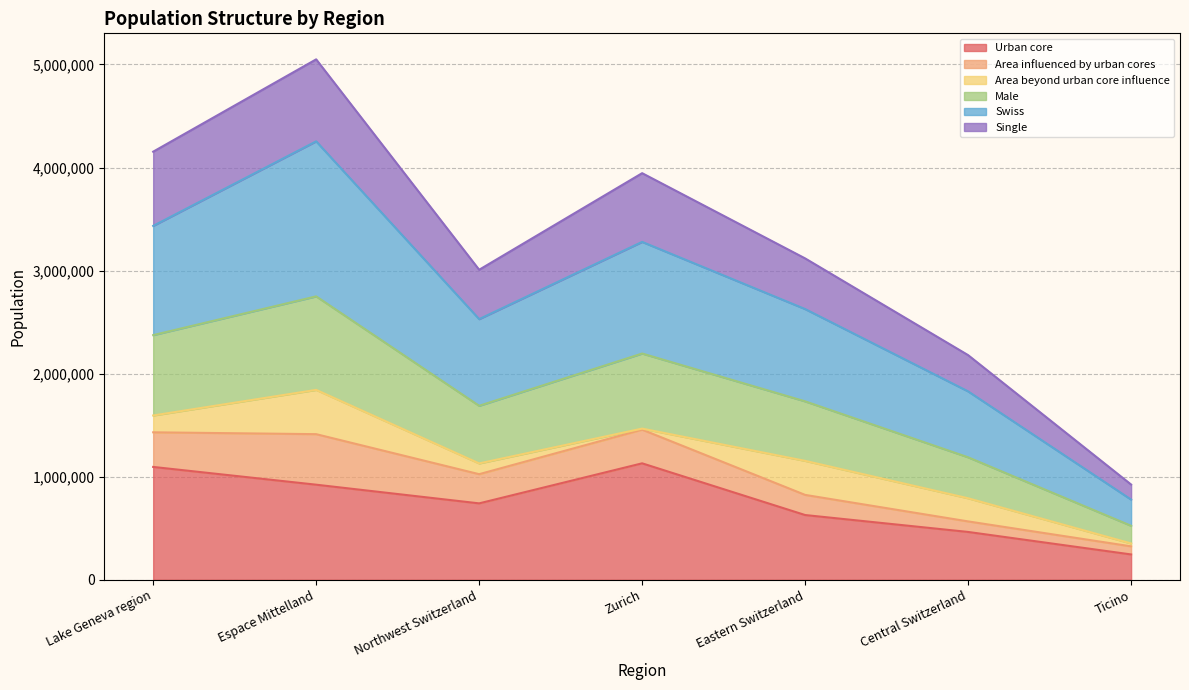

List the labels in order of Single value, smallest first.

Ticino, Central Switzerland, Northwest Switzerland, Eastern Switzerland, Zurich, Lake Geneva region, Espace Mittelland